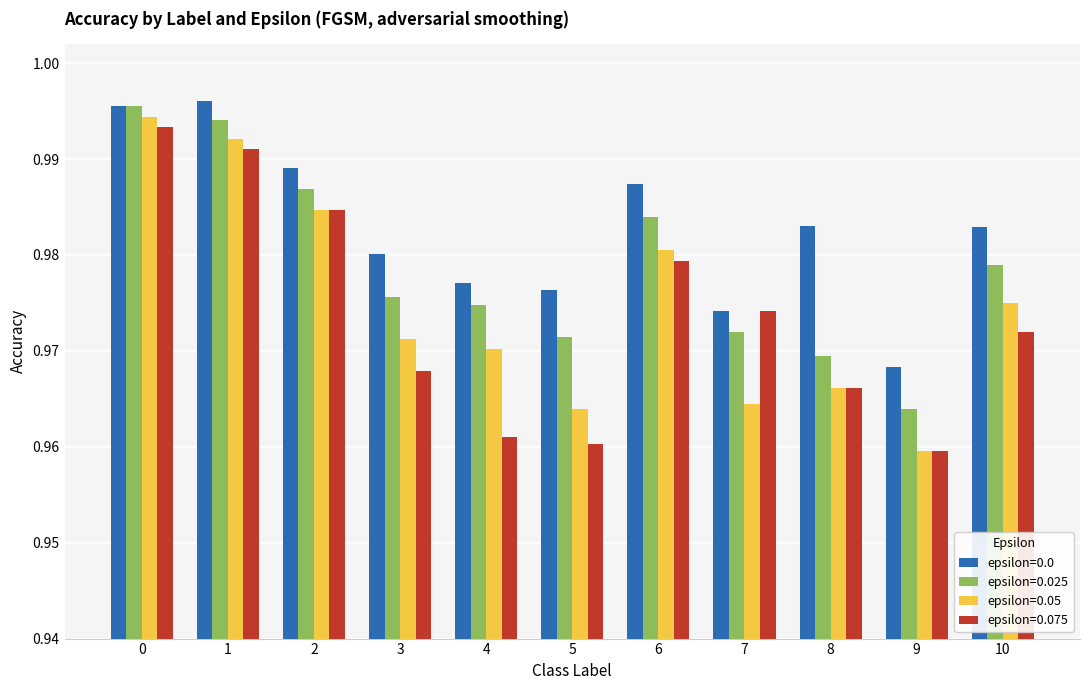

How many bars are there in total?

44